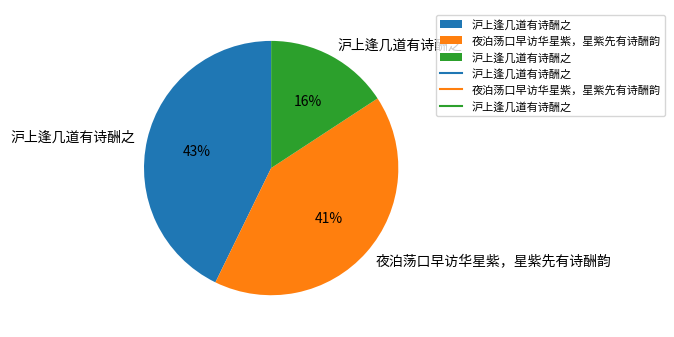

To the nearest percent, what is the difference between the largest and smallest slice percentages?

27%